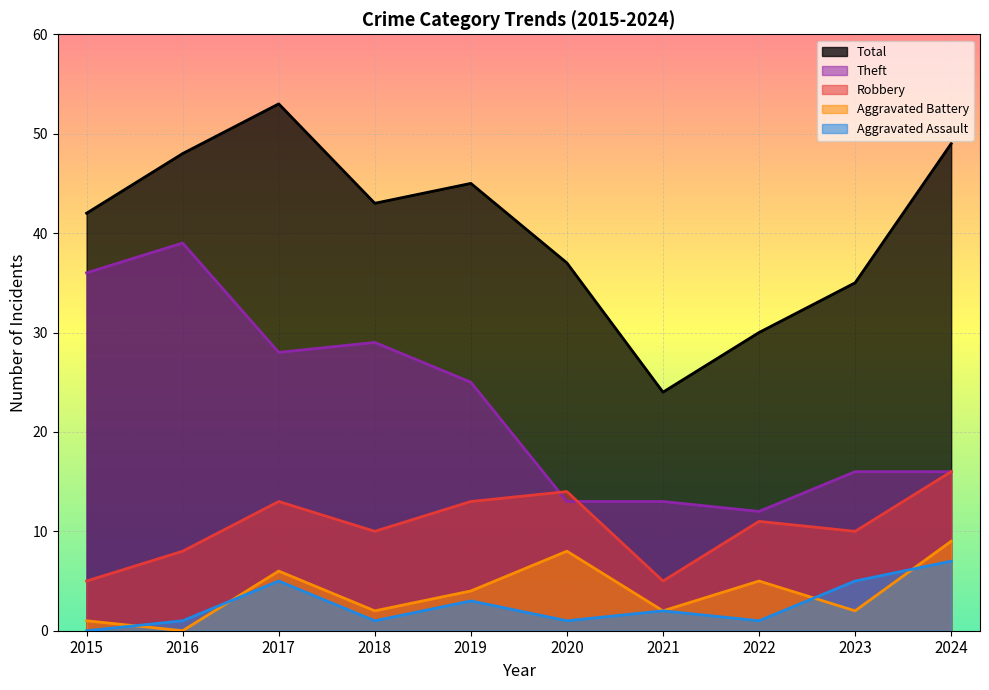

At which label does Total reach its peak?

2017